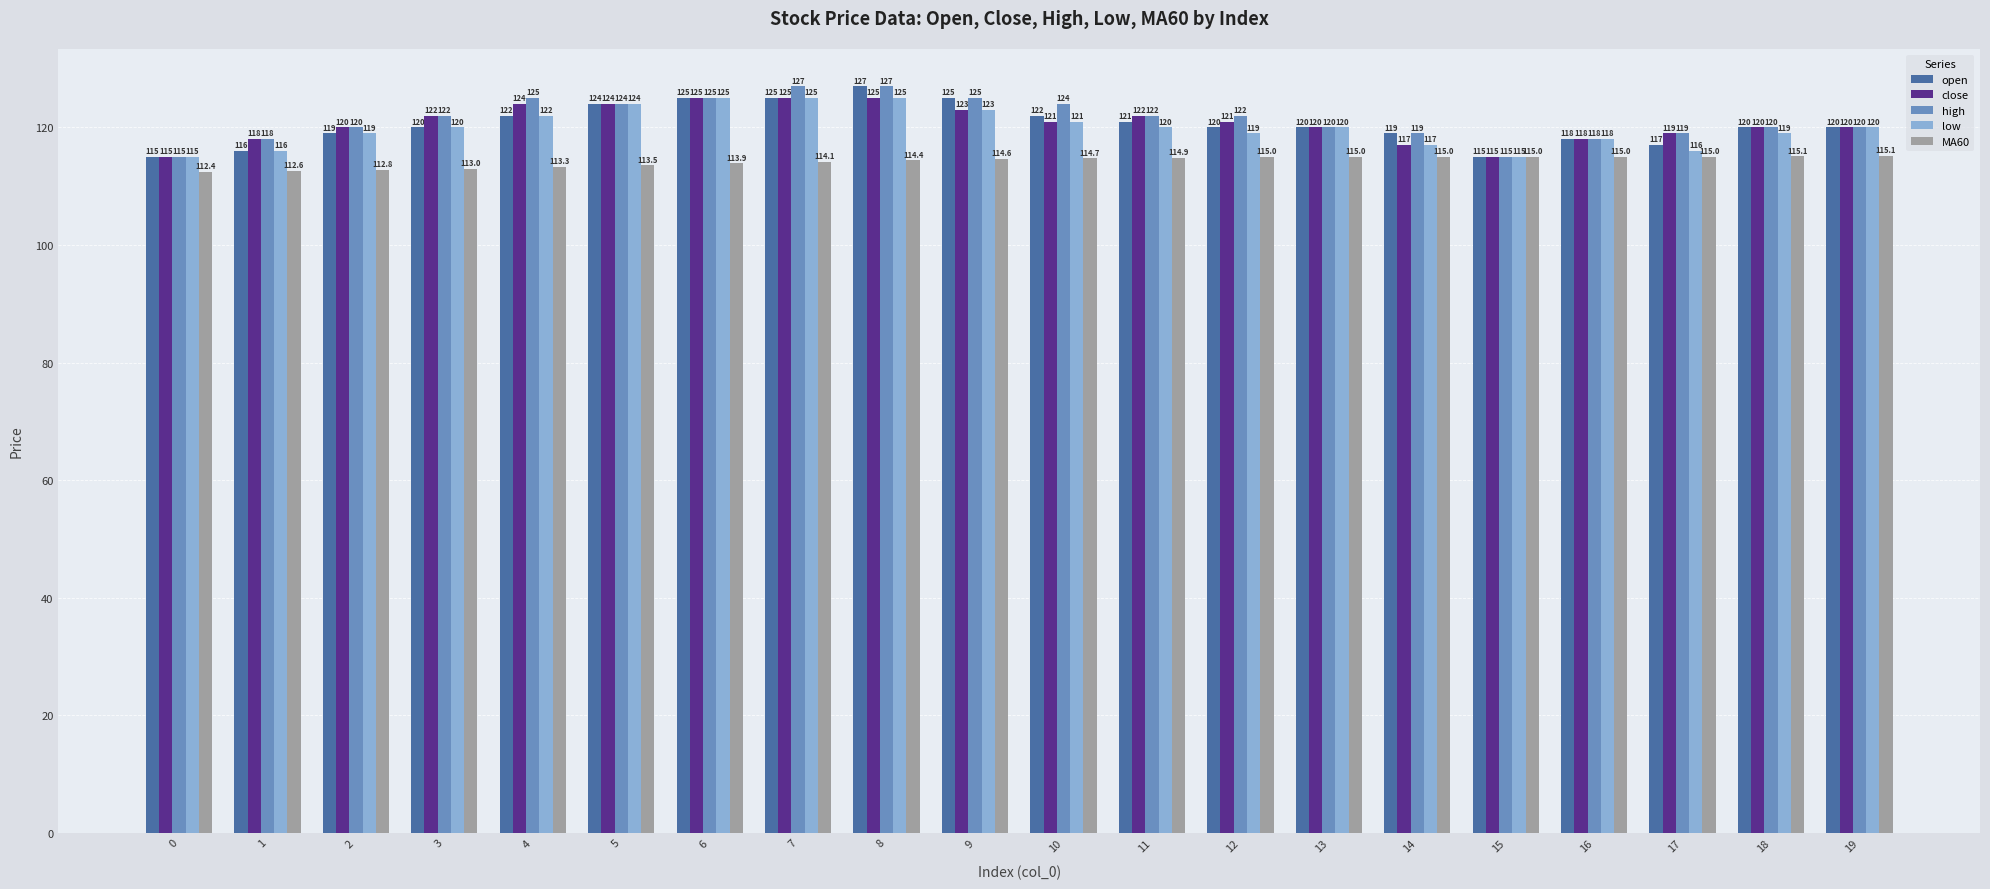

At which label does MA60 first exceed 114?

7